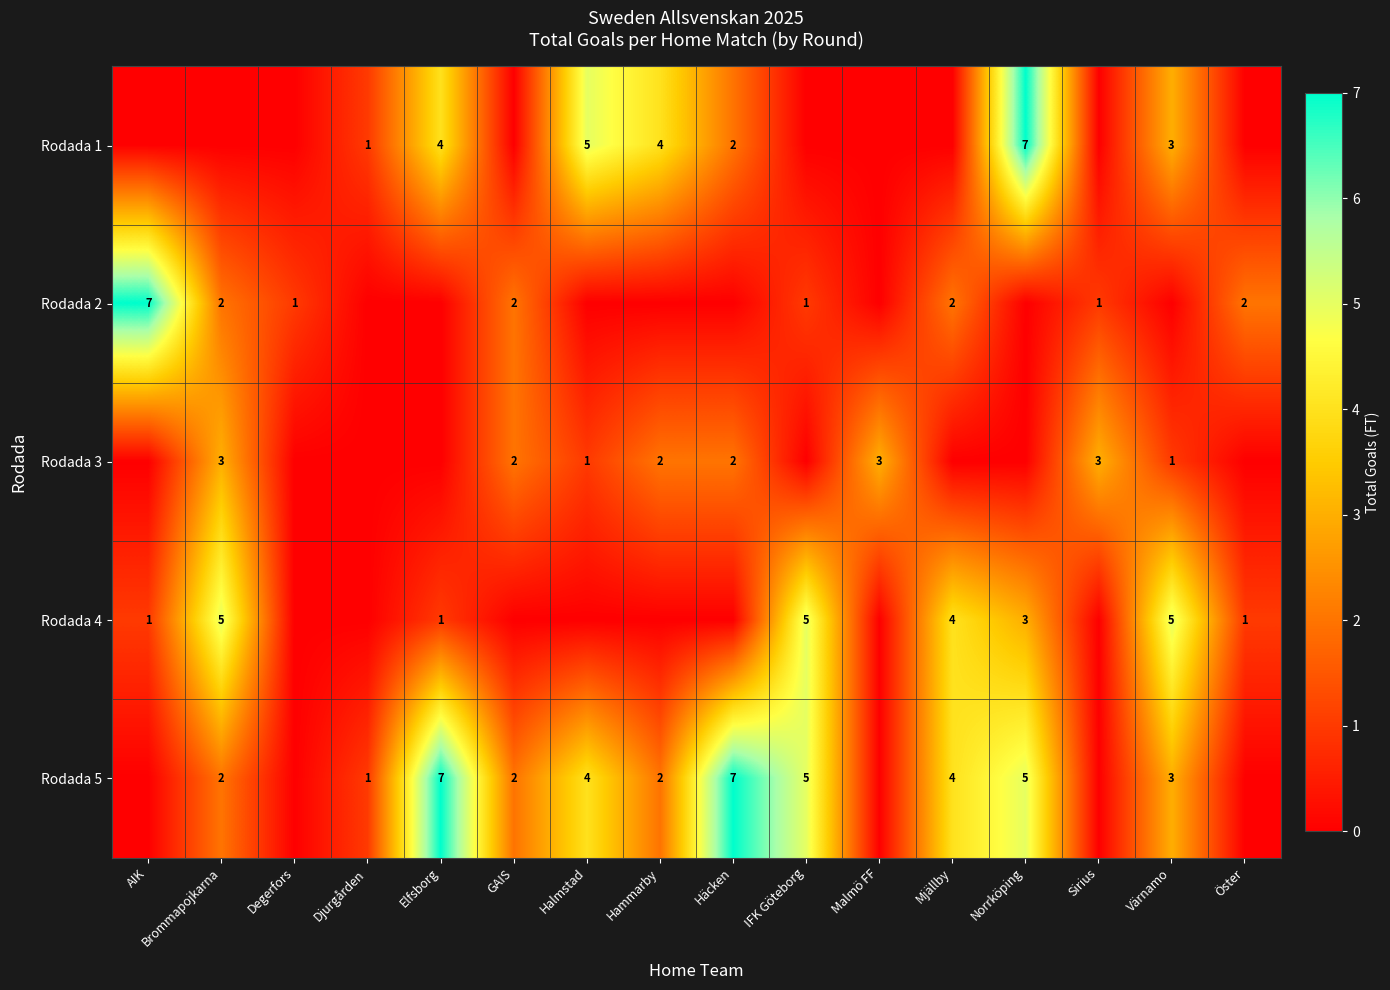

True or false: Rodada 5 has a value of 3 at GAIS.

False